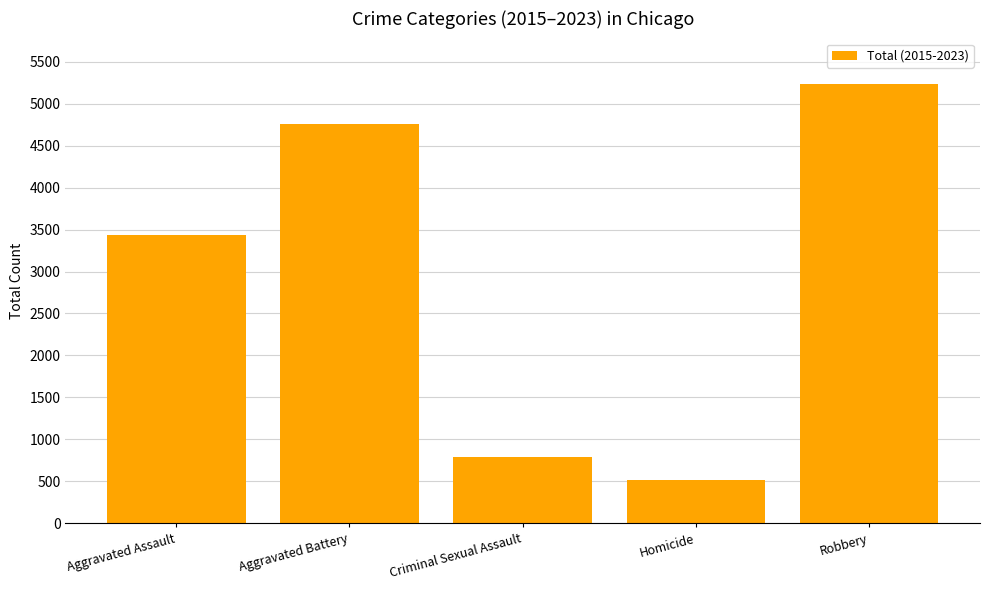

Rank the categories by value from highest to lowest.

Robbery, Aggravated Battery, Aggravated Assault, Criminal Sexual Assault, Homicide